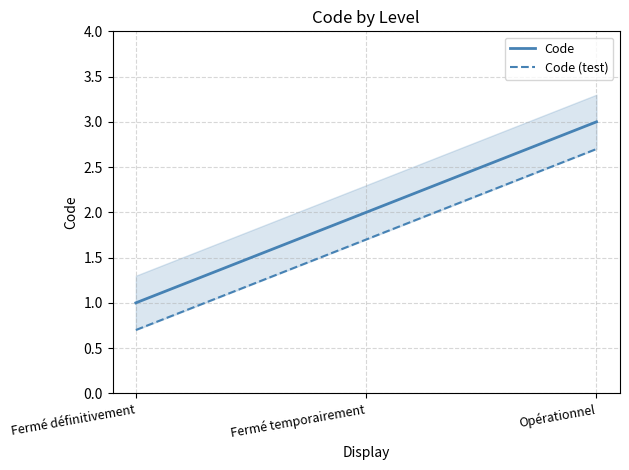

What is the total value across all series at Fermé temporairement?

3.7